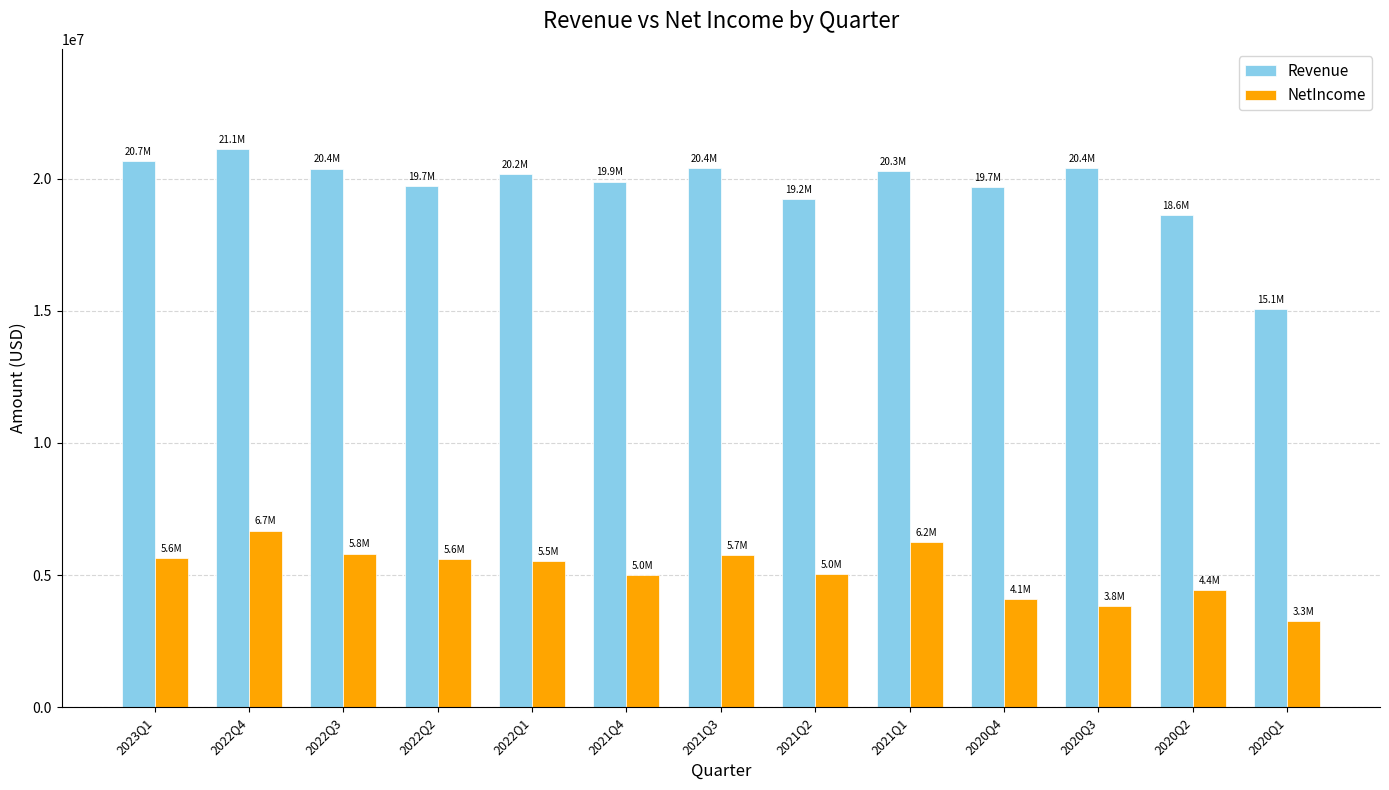

List the series in order of their overall mean, highest first.

Revenue, NetIncome